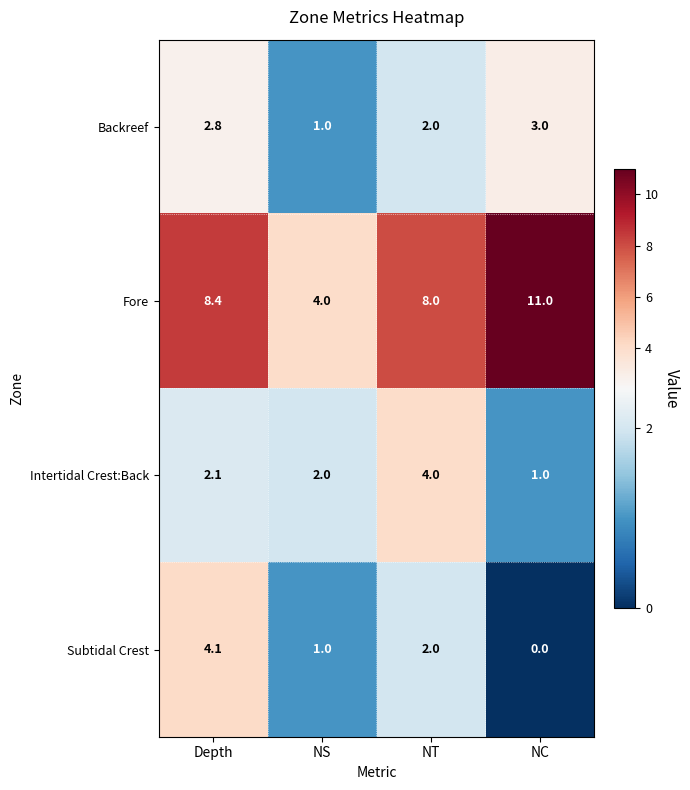

At NC, list the series in order from smallest to largest.

Subtidal Crest, Intertidal Crest:Back, Backreef, Fore